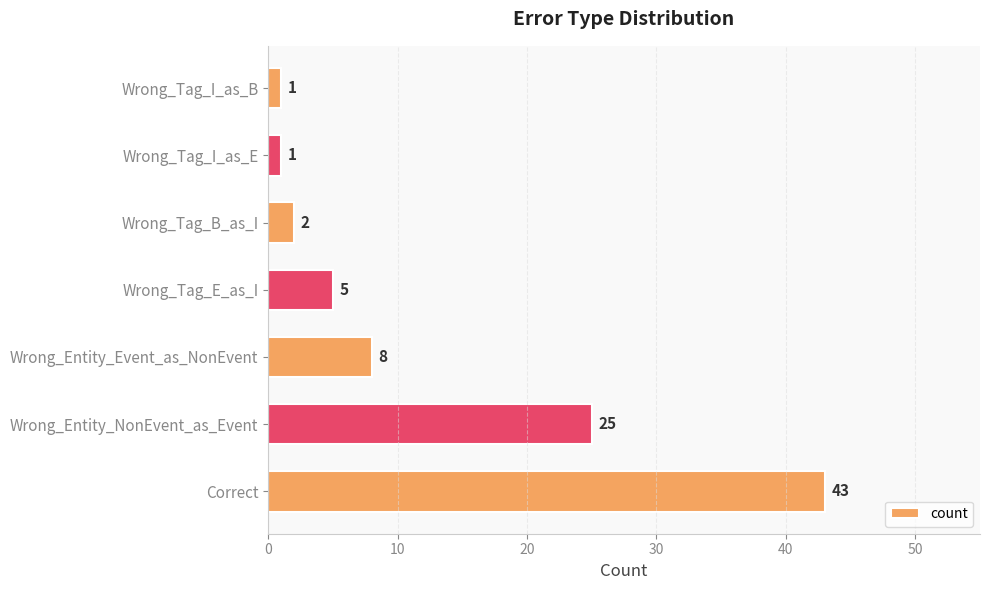

The chart shows a value of 5 at Wrong_Tag_E_as_I. True or false?

True